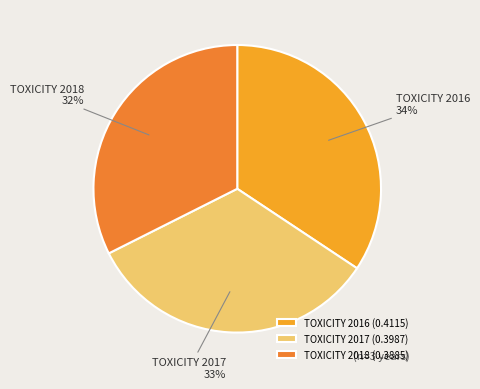

Which category has the smallest portion of the pie?

TOXICITY 2018